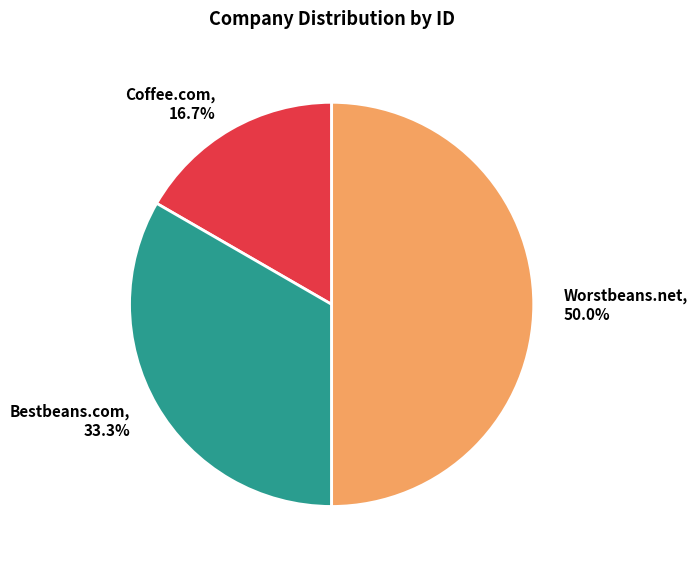

How many slices are in this pie chart?

3